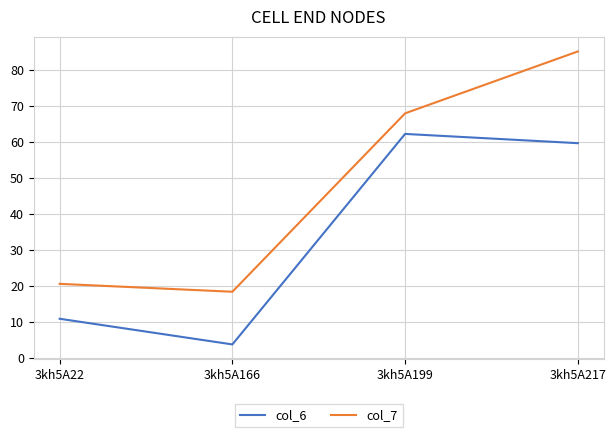

What are all the series names shown in the legend?

col_6, col_7